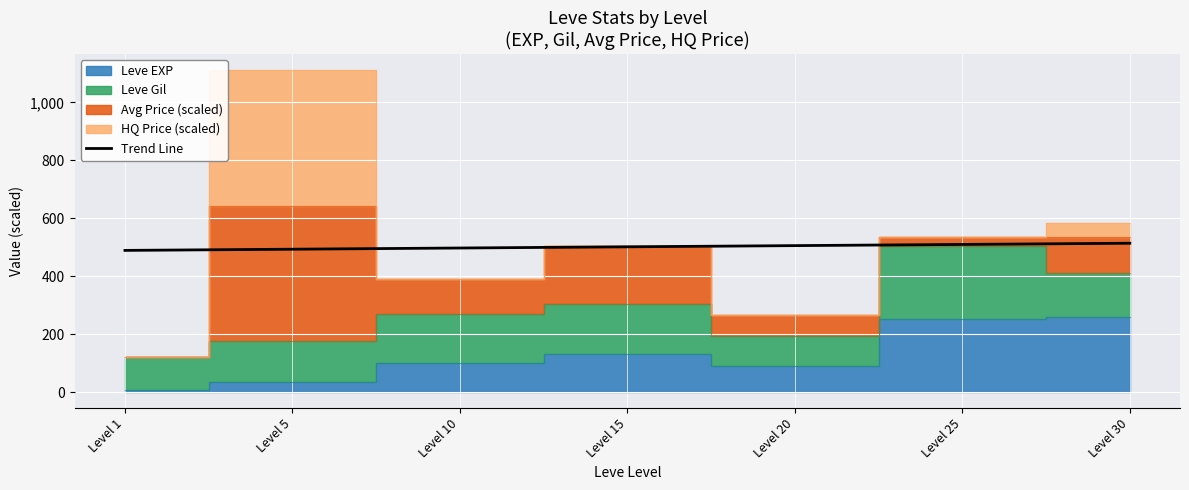

Which category has the lowest value across all series?

Level 1